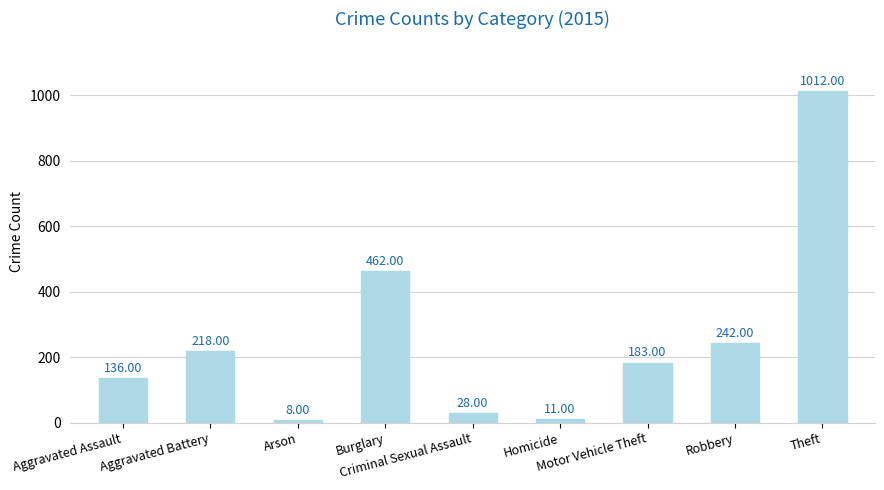

What is the change in value from Burglary to Motor Vehicle Theft?

-279